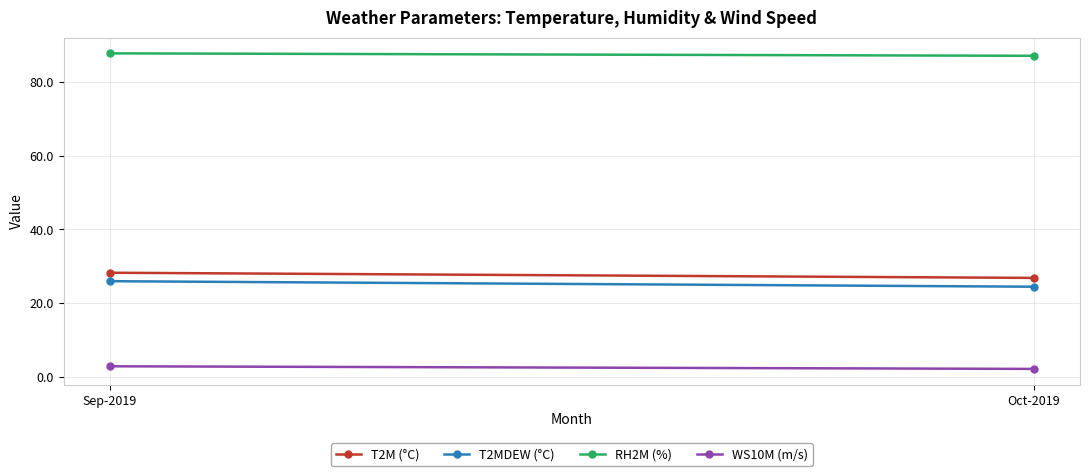

How many series are shown in this chart?

4